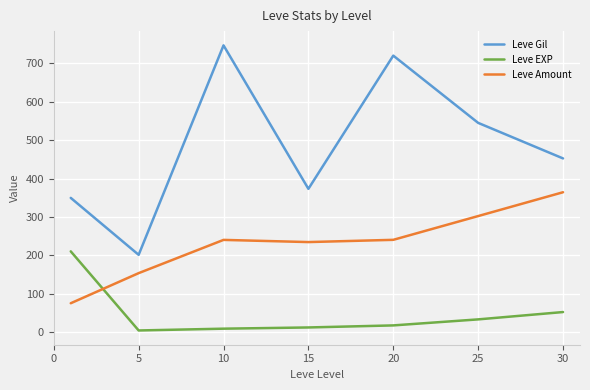

Rank the series by their average value, from highest to lowest.

Leve Gil, Leve Amount, Leve EXP